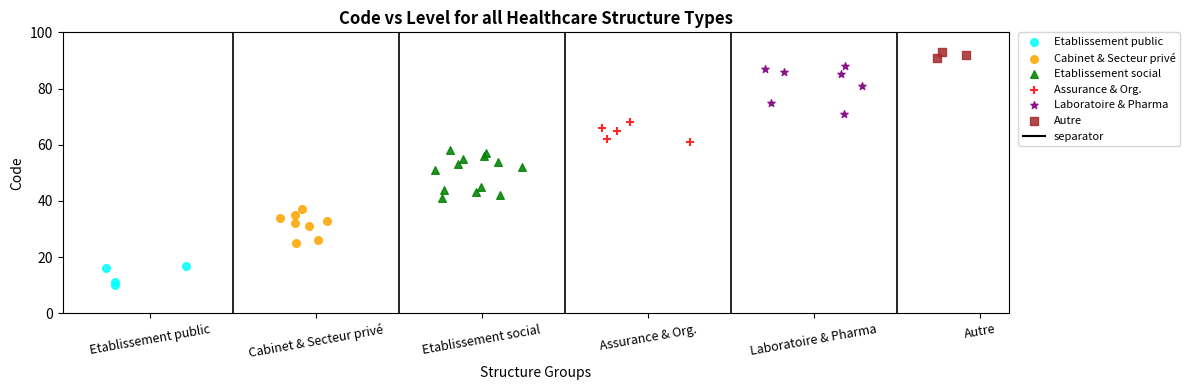

Which series contains the lowest Y value?

Etablissement public